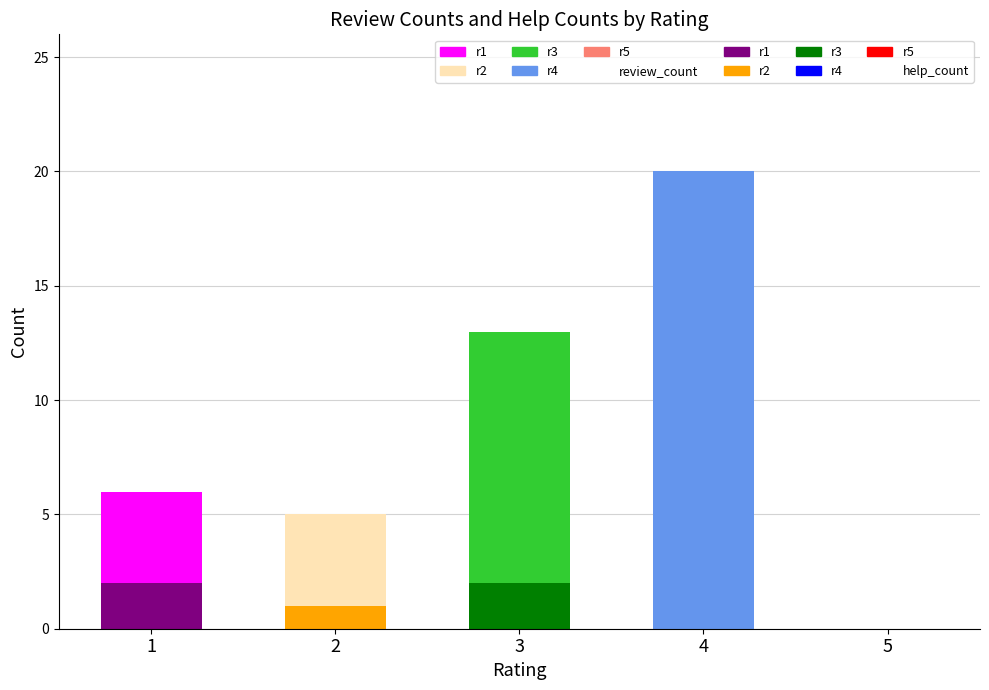

Reading right to left, list all the values displayed in this chart.

help_count: 0	0	2	1	2
review_count: 0	20	11	4	4